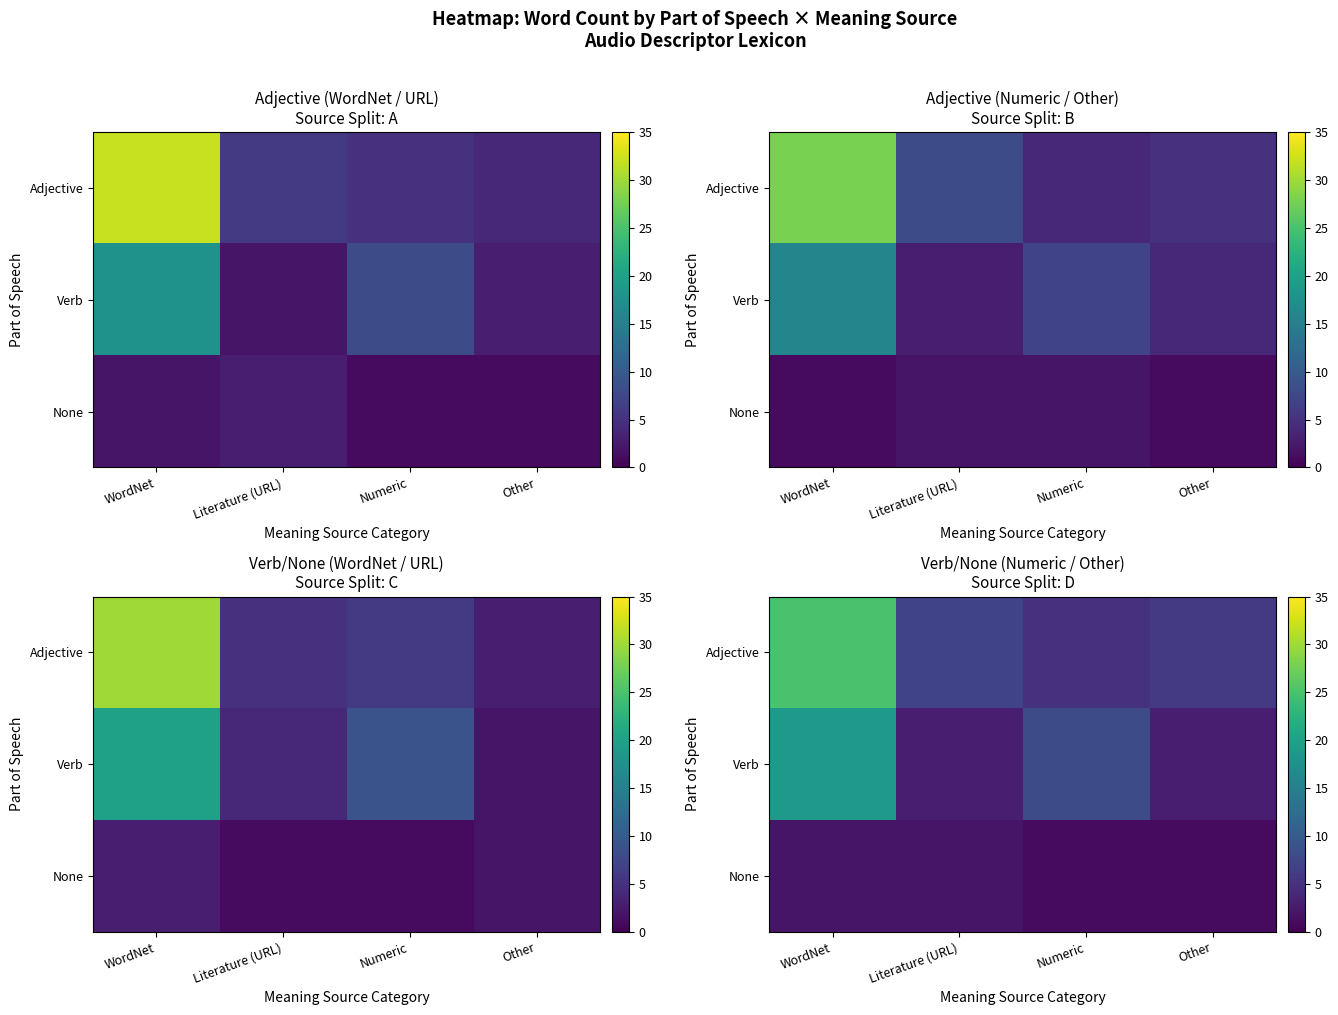

At which label does None reach its minimum?

Numeric